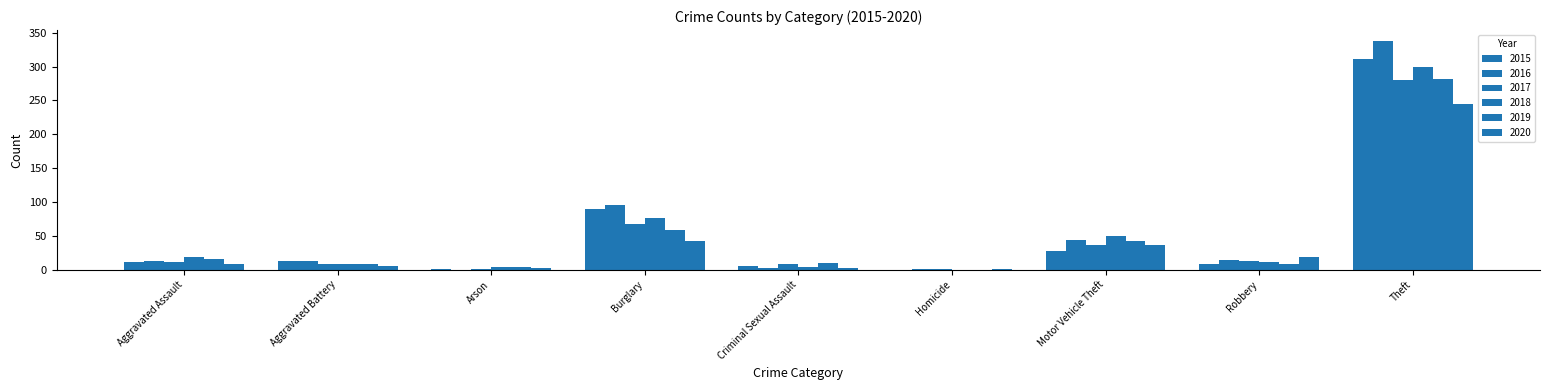

Are the bars grouped side by side (vs. stacked)?

Yes